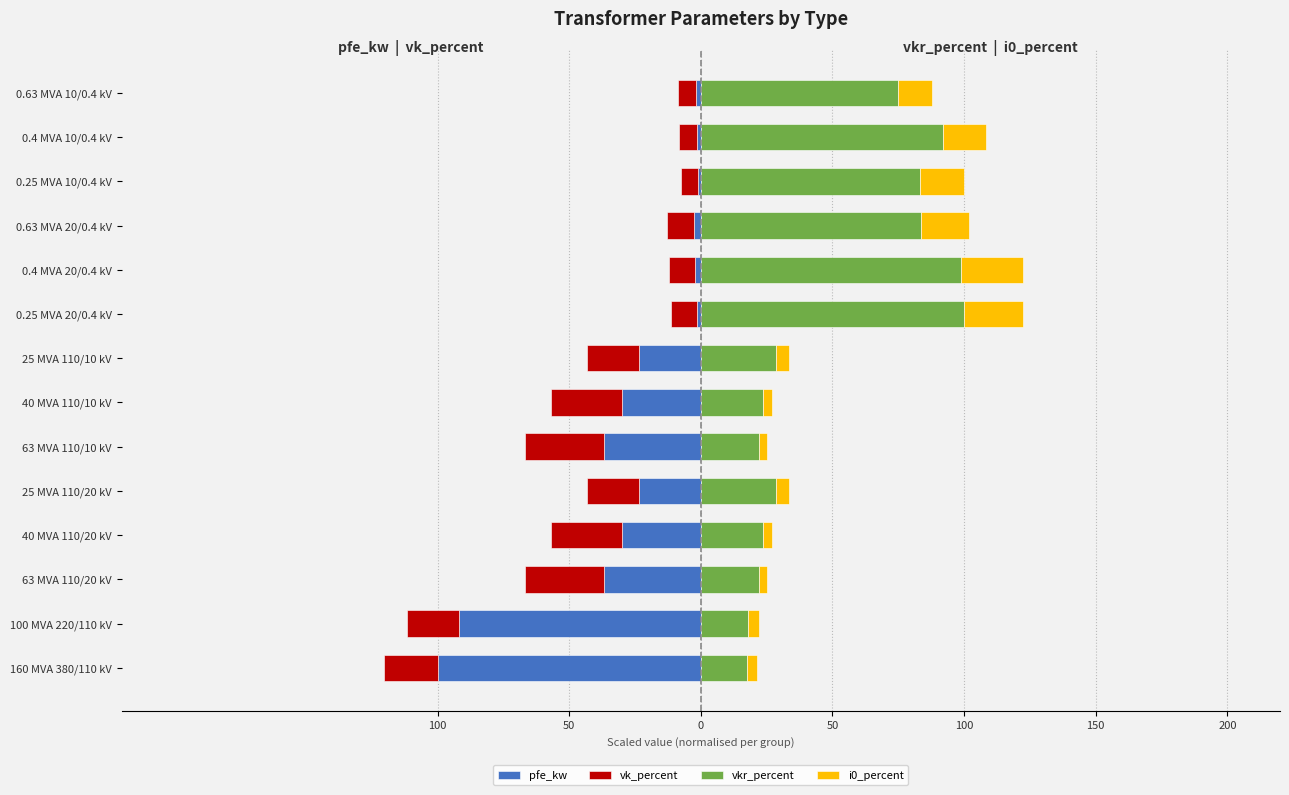

Reading left to right, extract all data points from this chart.

pfe_kw: -100.0	-91.7	-36.7	-30.0	-23.3	-36.7	-30.0	-23.3	-1.3	-2.3	-2.8	-1.0	-1.6	-2.0
vk_percent: -20.3	-20.0	-30.0	-27.0	-20.0	-30.0	-27.0	-20.0	-10.0	-10.0	-10.0	-6.7	-6.7	-6.7
vkr_percent: 17.4	18.1	22.2	23.6	28.5	22.2	23.6	28.5	100.0	99.0	83.8	83.3	92.0	75.0
i0_percent: 4.2	4.2	2.8	3.5	4.9	2.8	3.5	4.9	22.2	23.4	18.2	16.7	16.5	13.0